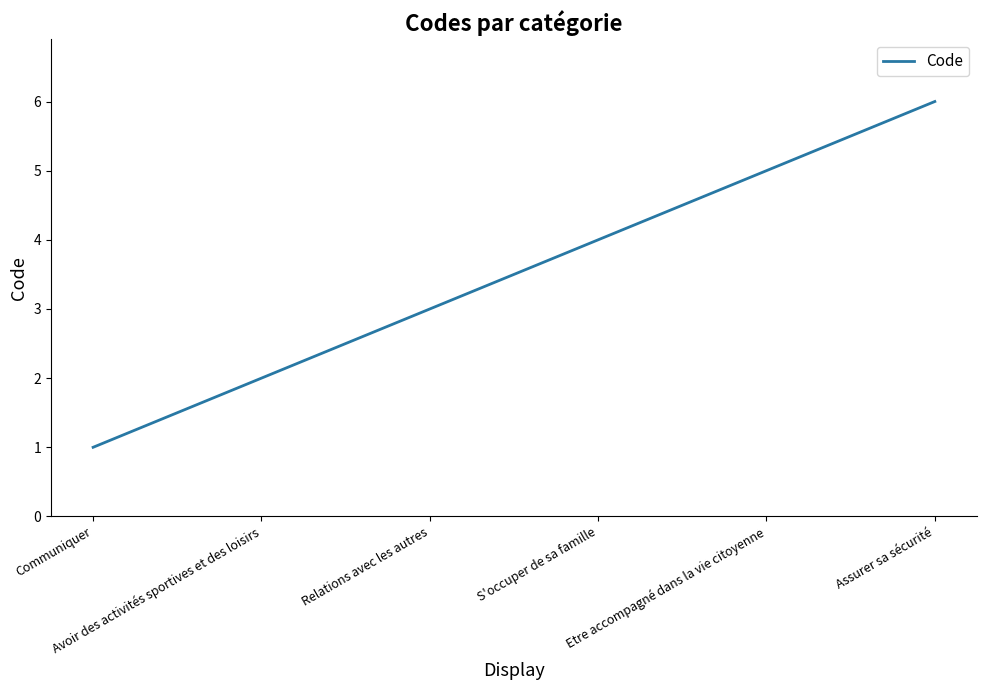

What is the average value?

4